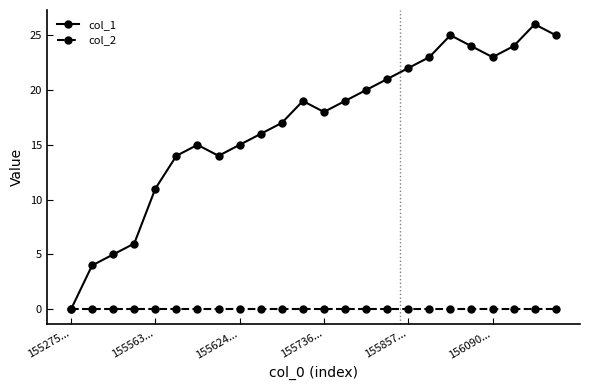

Which series has the largest range (max minus min)?

col_1